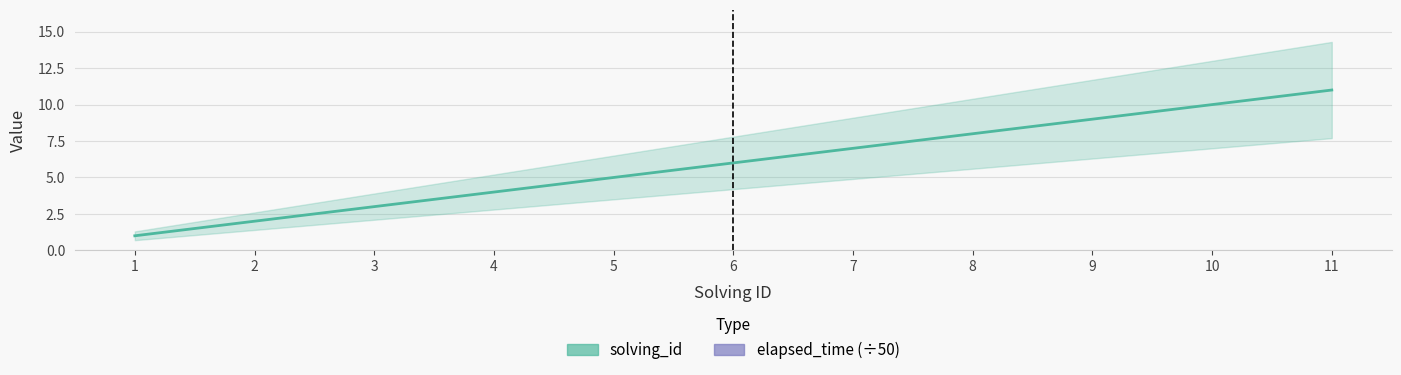

Is the value of elapsed_time (÷50) at 8 greater than the value of solving_id at 2?

Yes